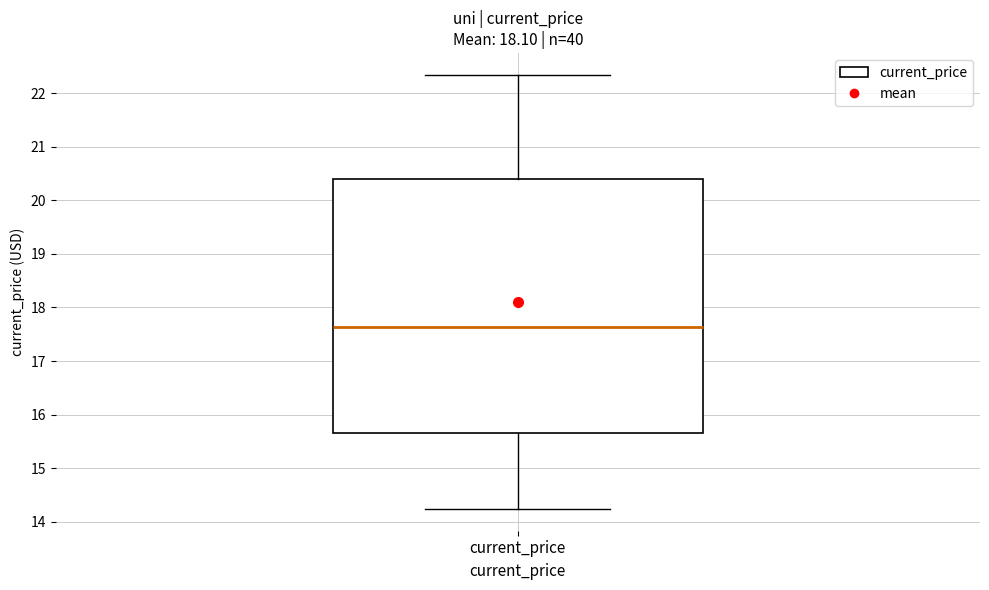

Where does the lower whisker of the box for current_price end on the y-axis? The values are not printed on the chart, so give them approximately, as read against the axis.

14.2